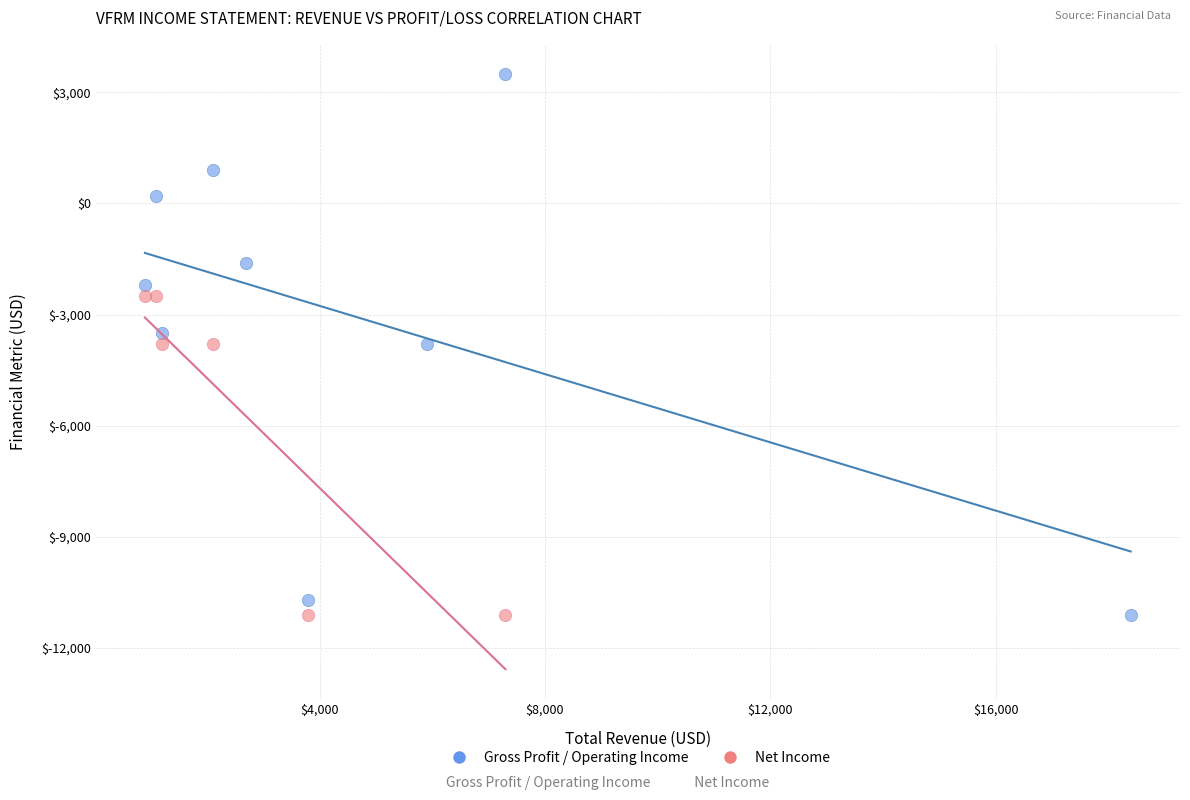

What are all the series names shown in the legend?

Gross Profit / Operating Income, Net Income